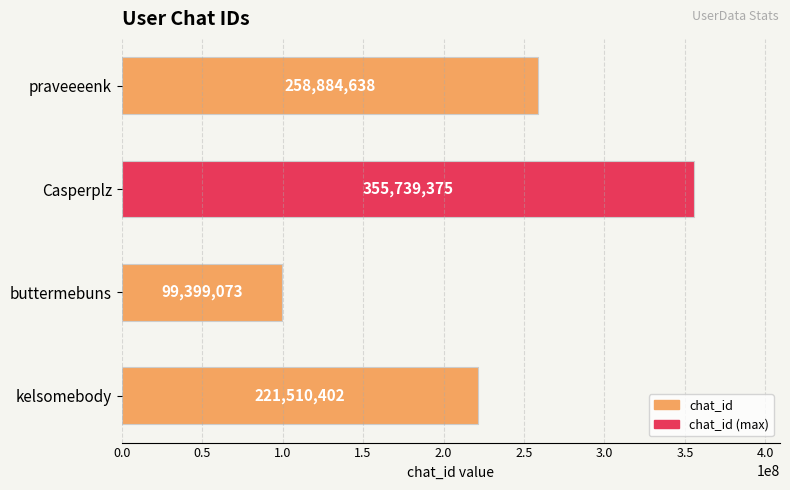

What is the greatest value displayed?

355739375